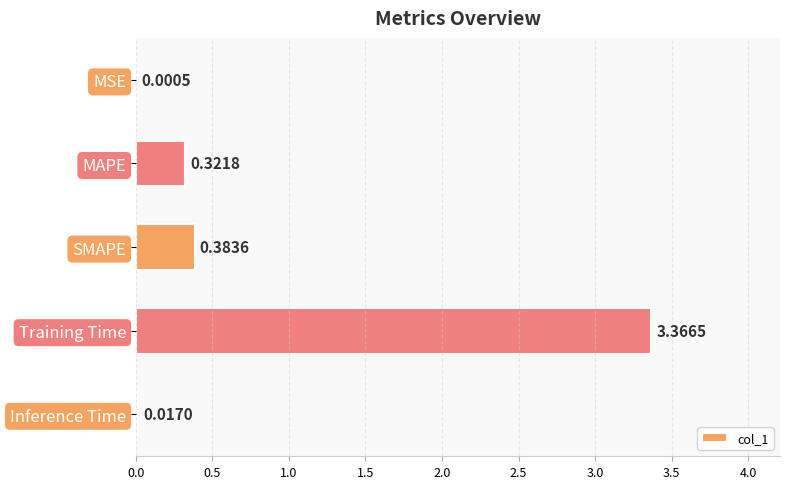

Where is the data nearest to the value 1?

SMAPE